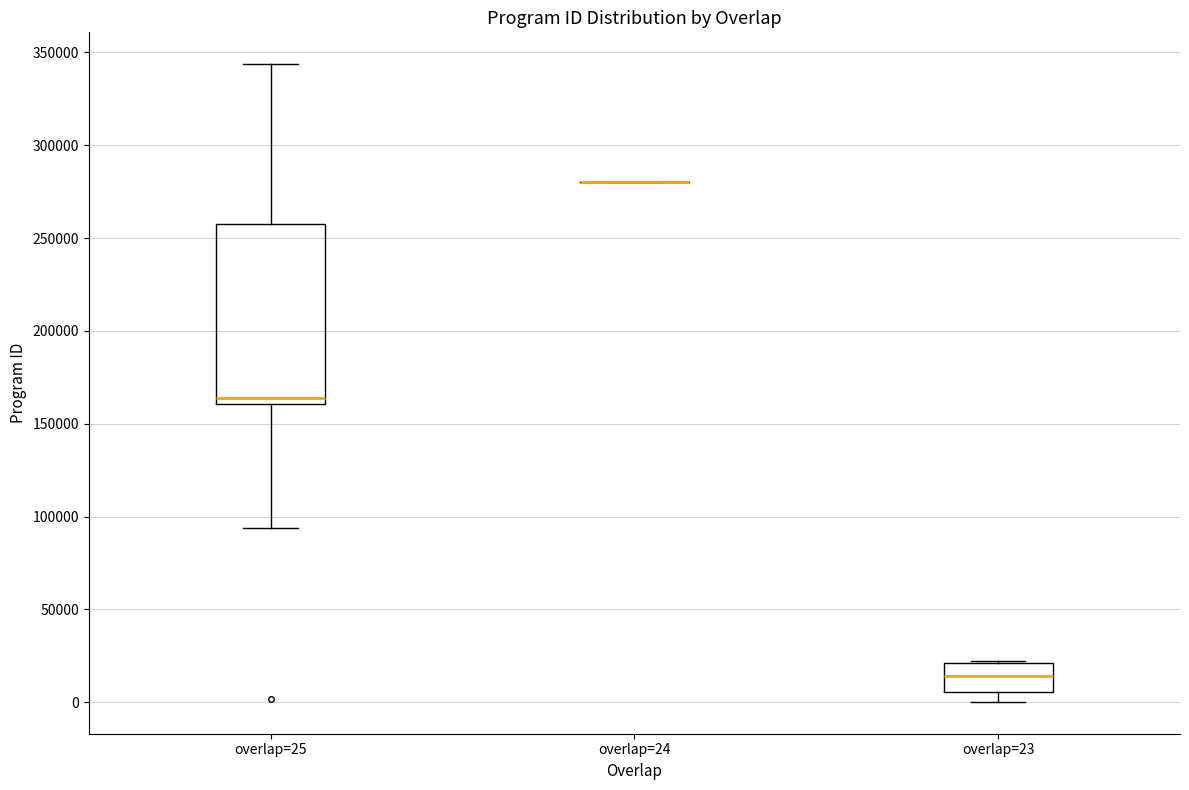

Where is the upper edge of the box for overlap=25 on the y-axis? The values are not printed on the chart, so give them approximately, as read against the axis.

255000